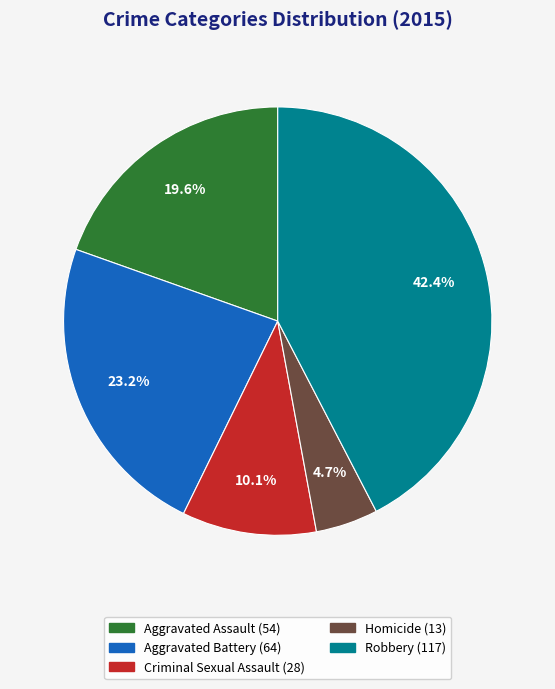

What is the smallest slice in the pie chart?

Homicide